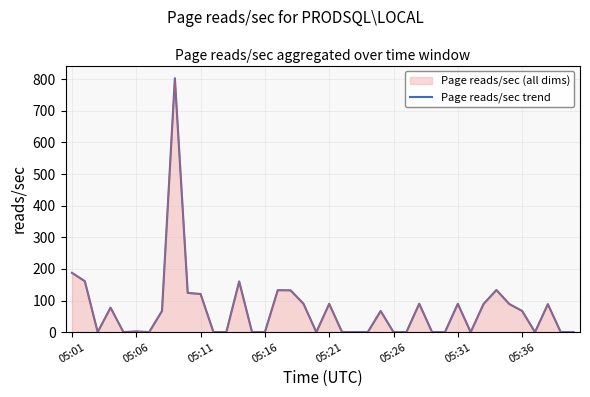

How many values are below 66?

20